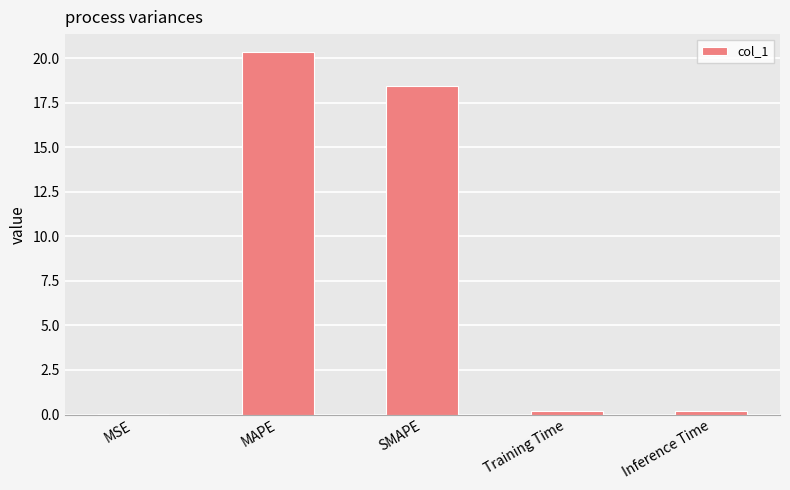

What is the maximum value shown in the chart?

20.3